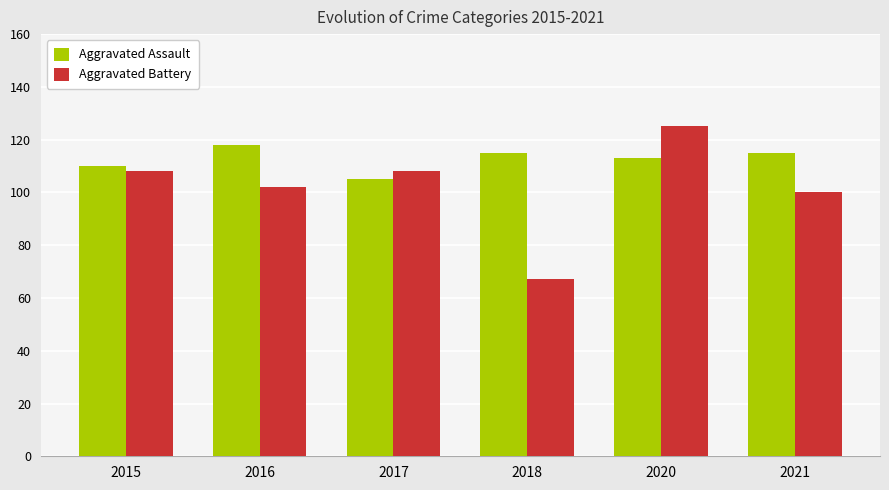

Rank the series by their maximum value, from lowest to highest.

Aggravated Assault, Aggravated Battery